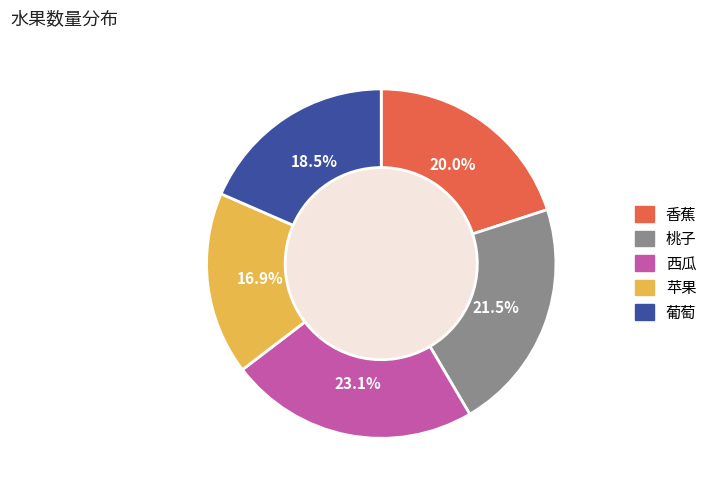

Which has a higher value, 西瓜 or 桃子?

西瓜